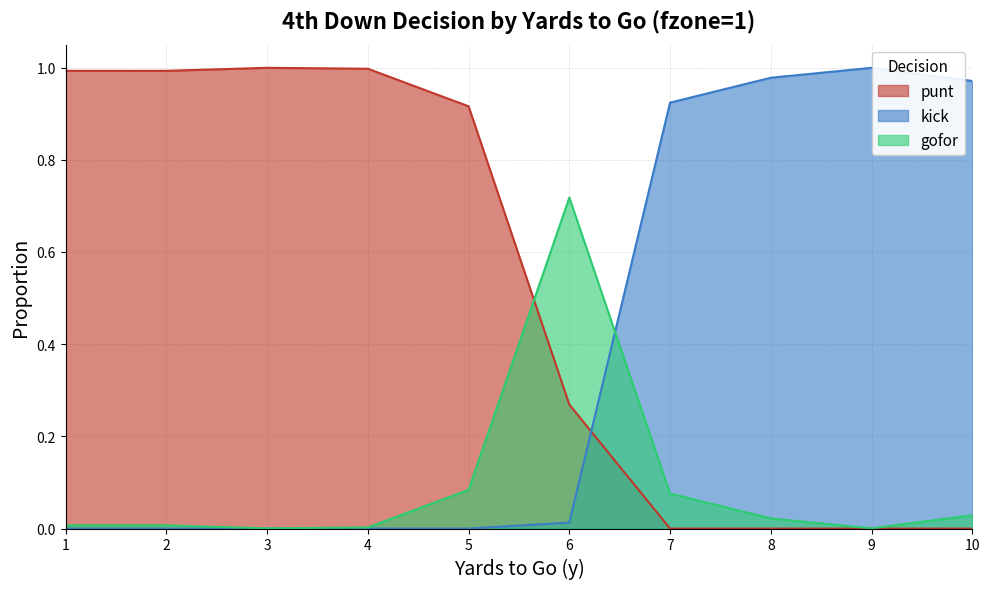

Between 9 and 6, which is larger?

6